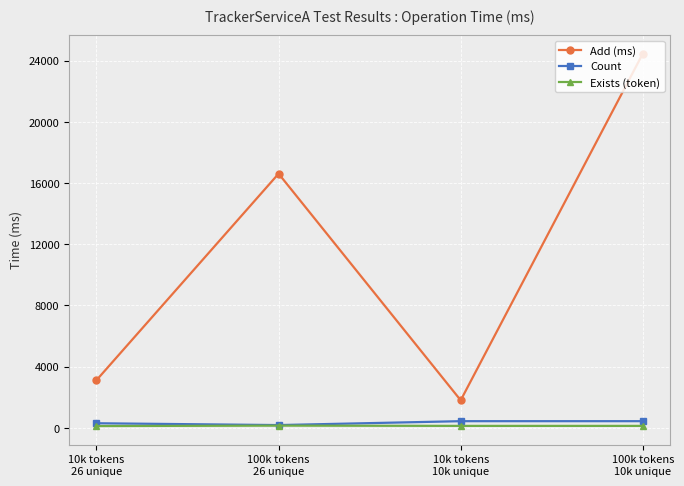

Which series has the largest total across all categories?

Add (ms)